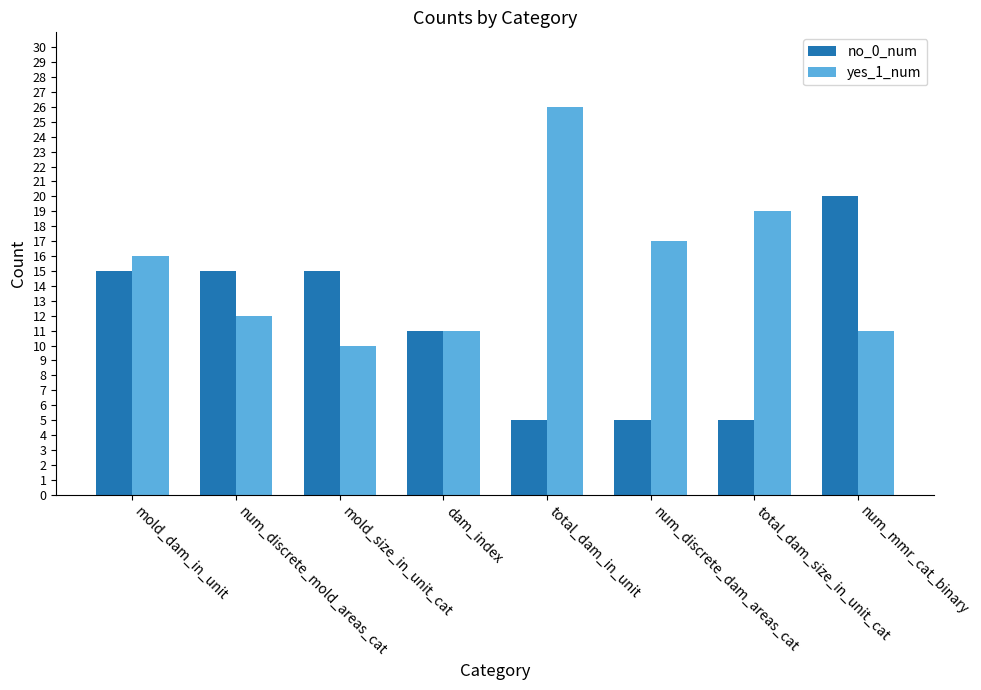

What is the label of the 7th bar from the left?

total_dam_size_in_unit_cat